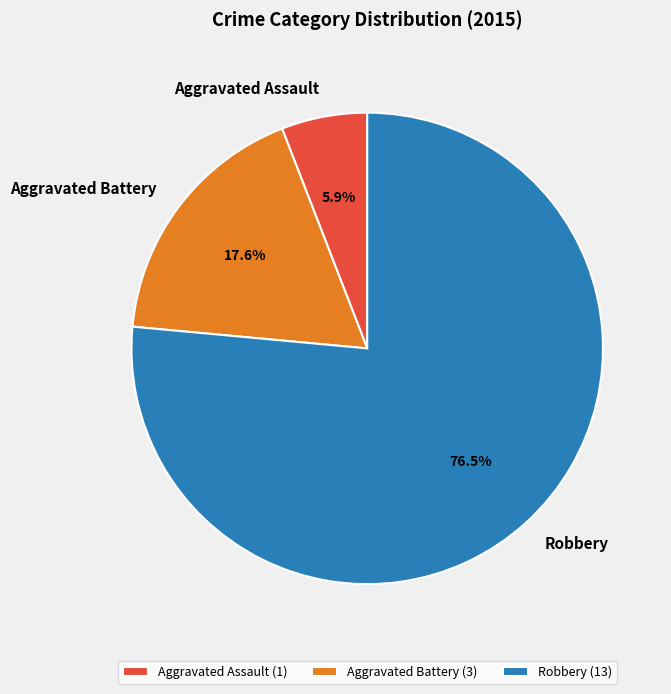

Count the number of slices in the pie.

3